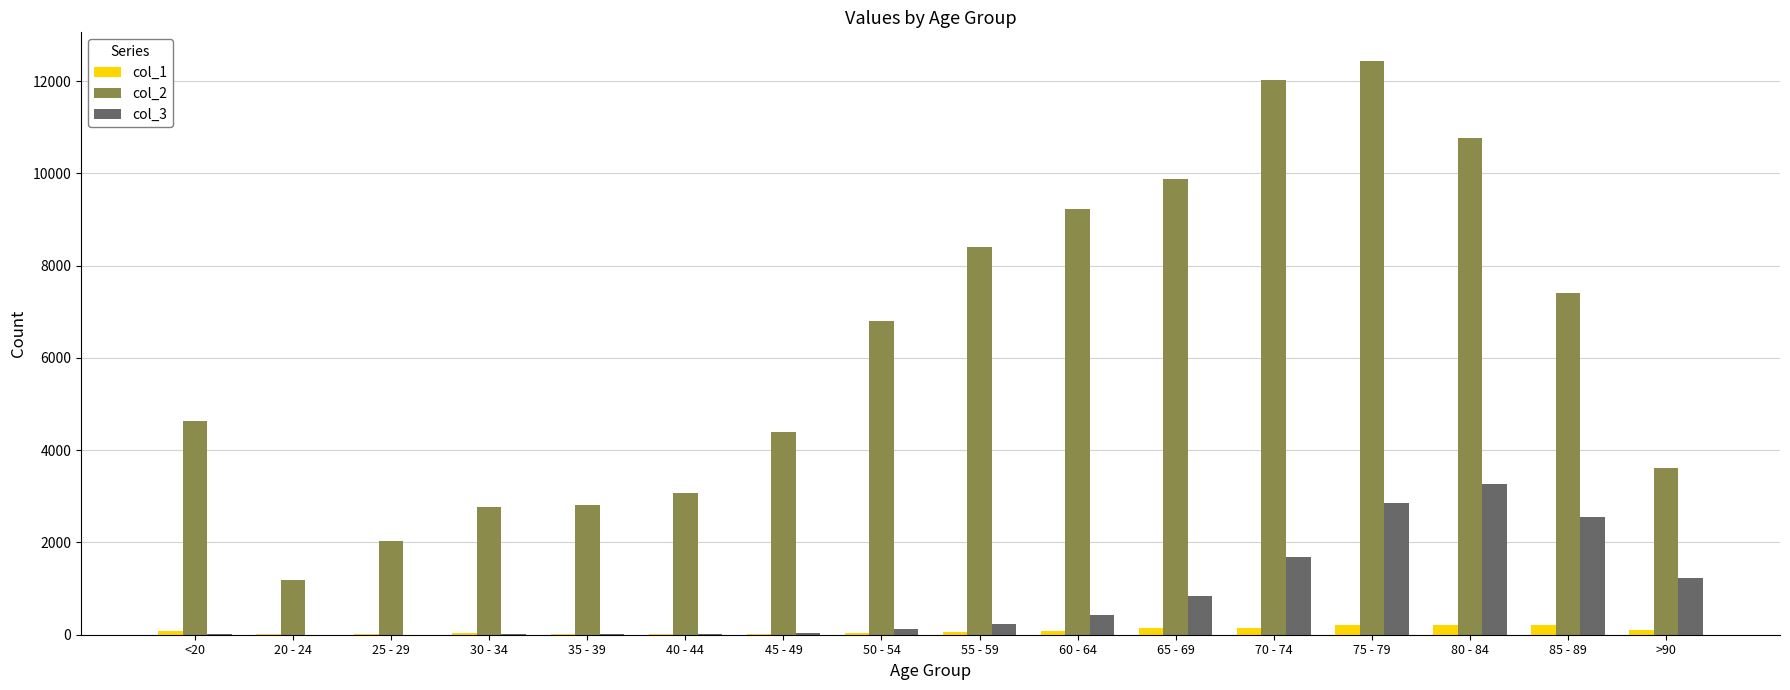

What is the maximum value shown in the chart?

12434